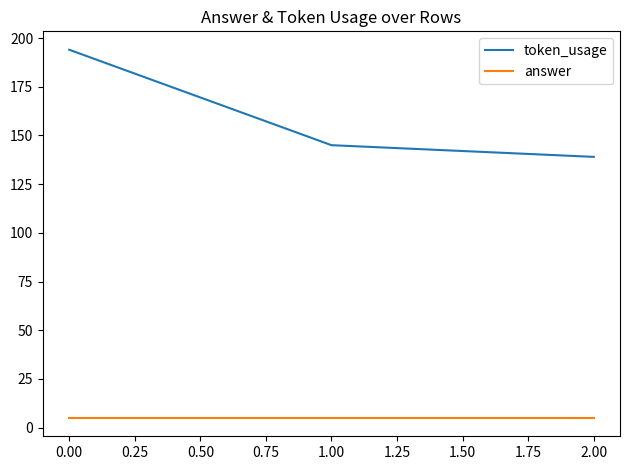

Reading left to right, transcribe all the data shown in this chart.

token_usage: 194	145	139
answer: 5	5	5